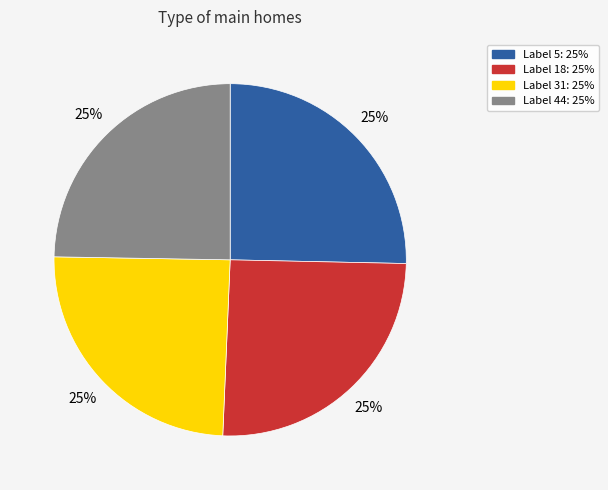

Is there any slice that represents more than half of the pie?

No